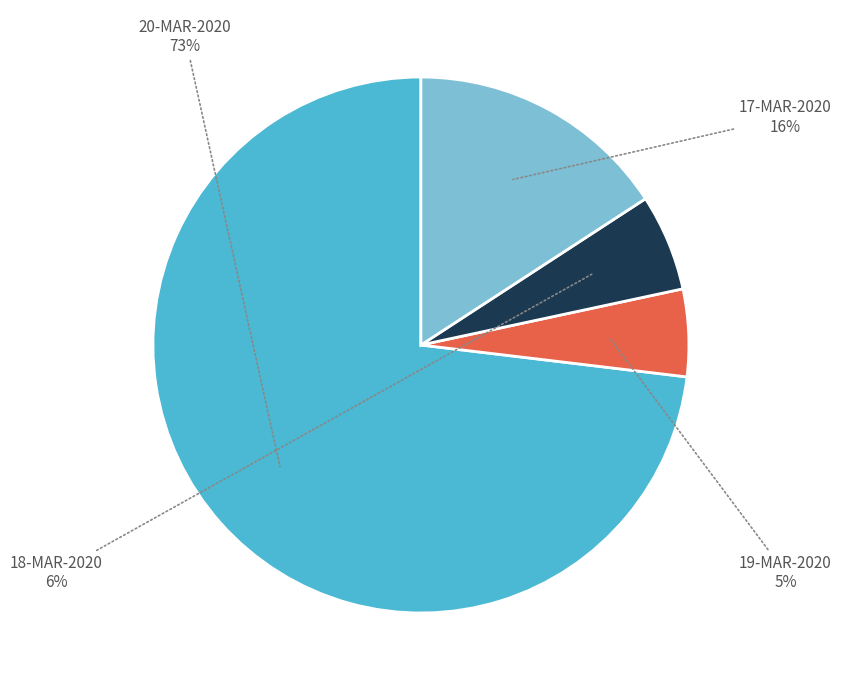

Which has a higher value, 19-MAR-2020 or 18-MAR-2020?

18-MAR-2020